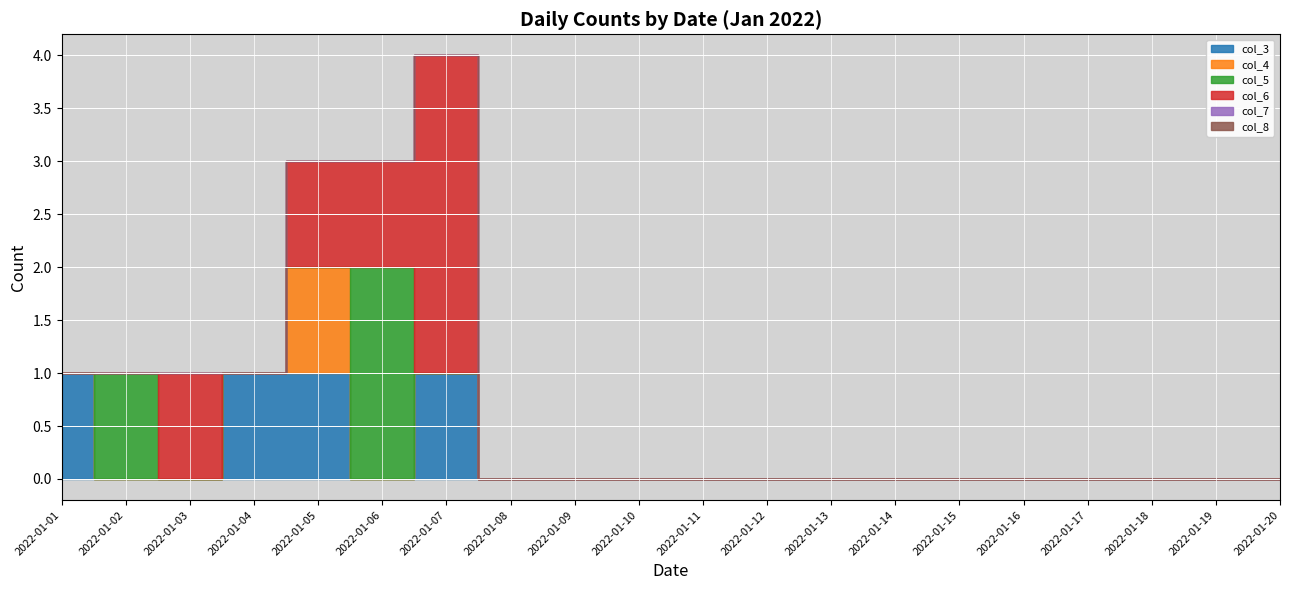

In col_6, how many points are higher than both neighbors (excluding endpoints)?

2